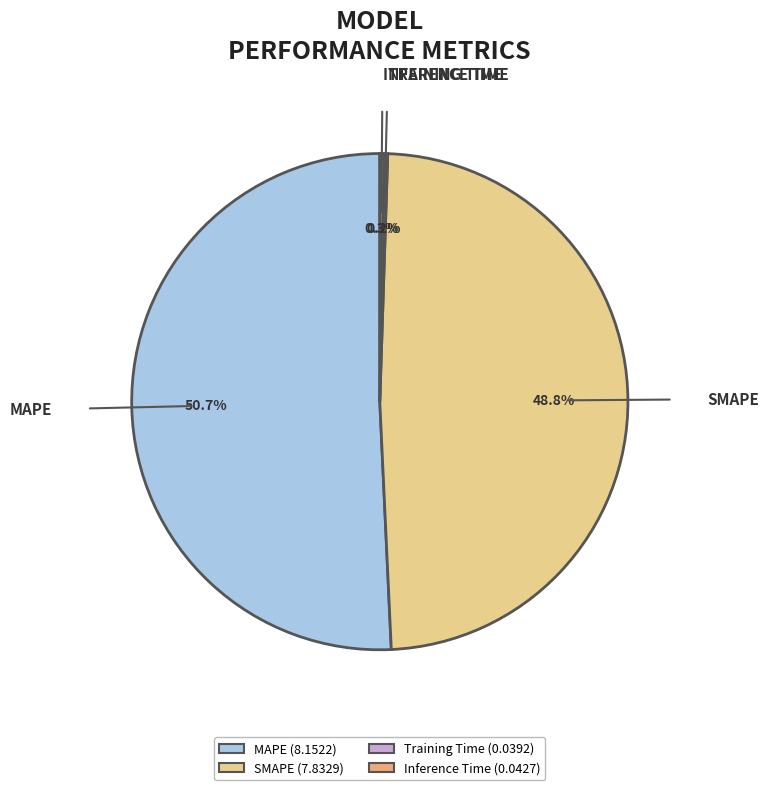

How many slices are in this pie chart?

4